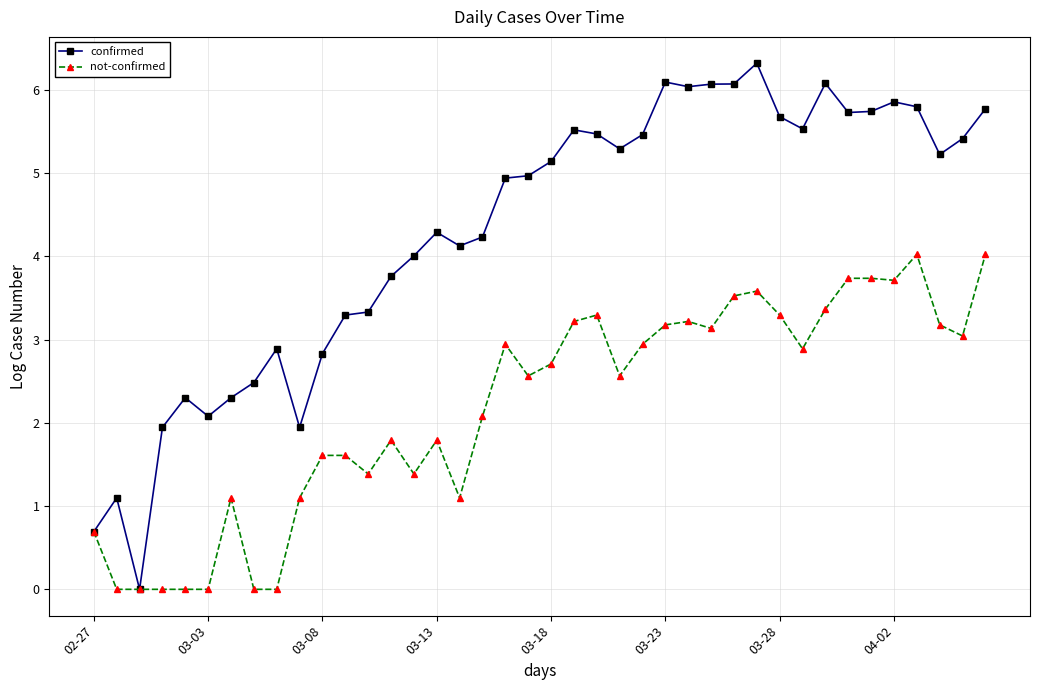

Which series has the largest total across all categories?

confirmed